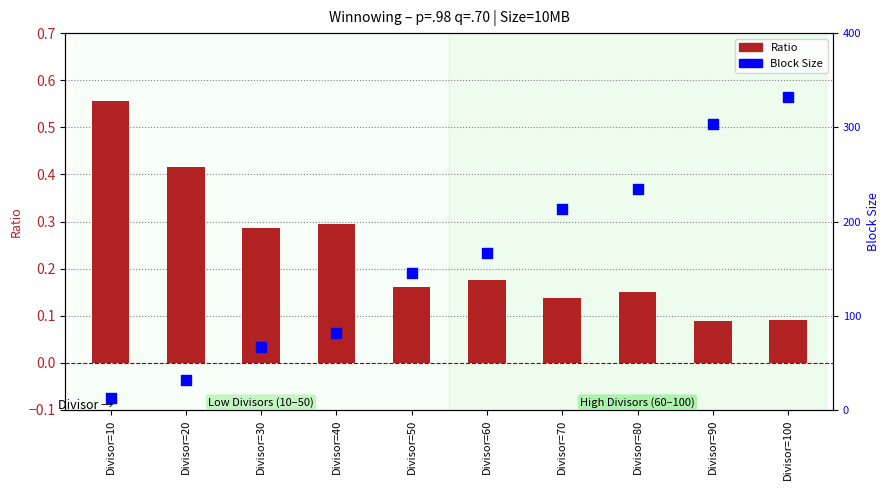

Which series has the largest Y range (max minus min)?

Block Size